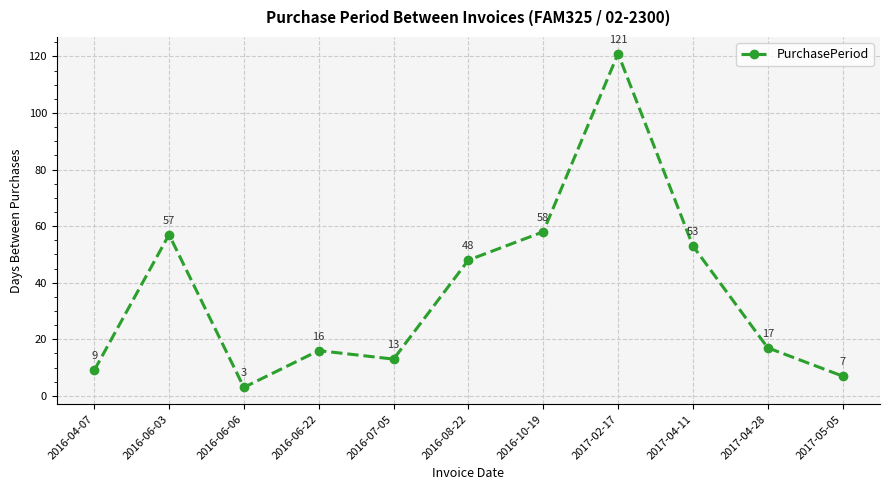

How many interior local peaks (higher than both neighbors) does the data have?

3